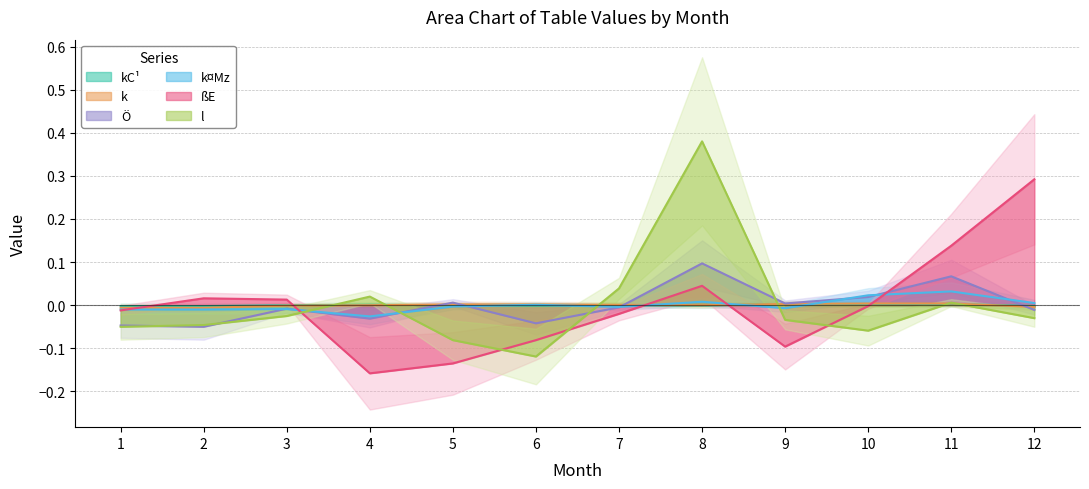

At which category does the chart reach its peak across all series?

8